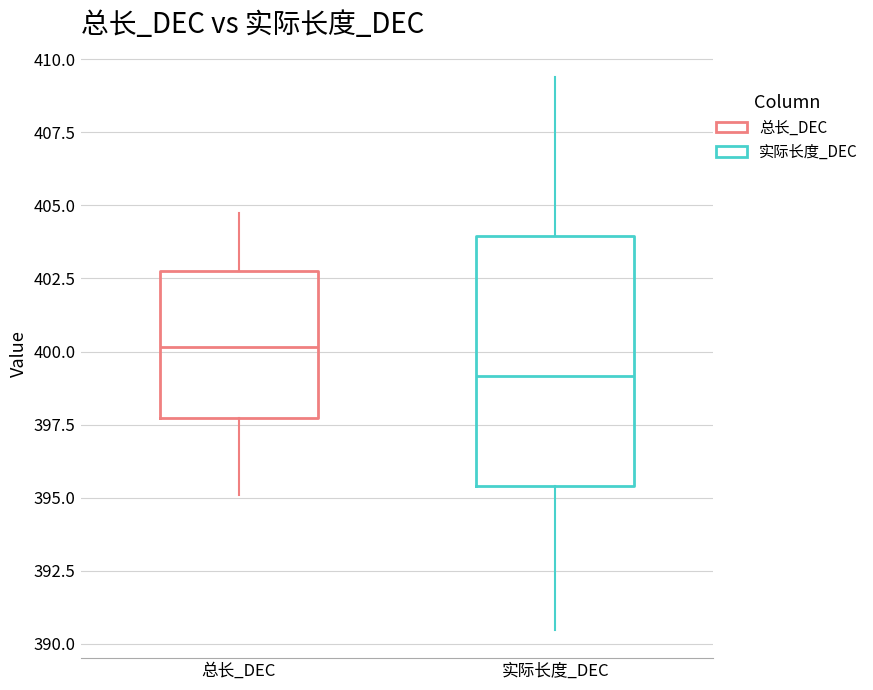

Reading left to right, transcribe this box plot: for each box, give where its median line is, the range the box spans, and where its two whiskers end, as read against the y-axis. The values are not printed on the chart, so give them approximately, as read against the axis.

总长_DEC: median 400.0, box 397.5 to 403.0, whiskers 395.0 to 405.0
实际长度_DEC: median 399.0, box 395.5 to 404.0, whiskers 390.5 to 409.5